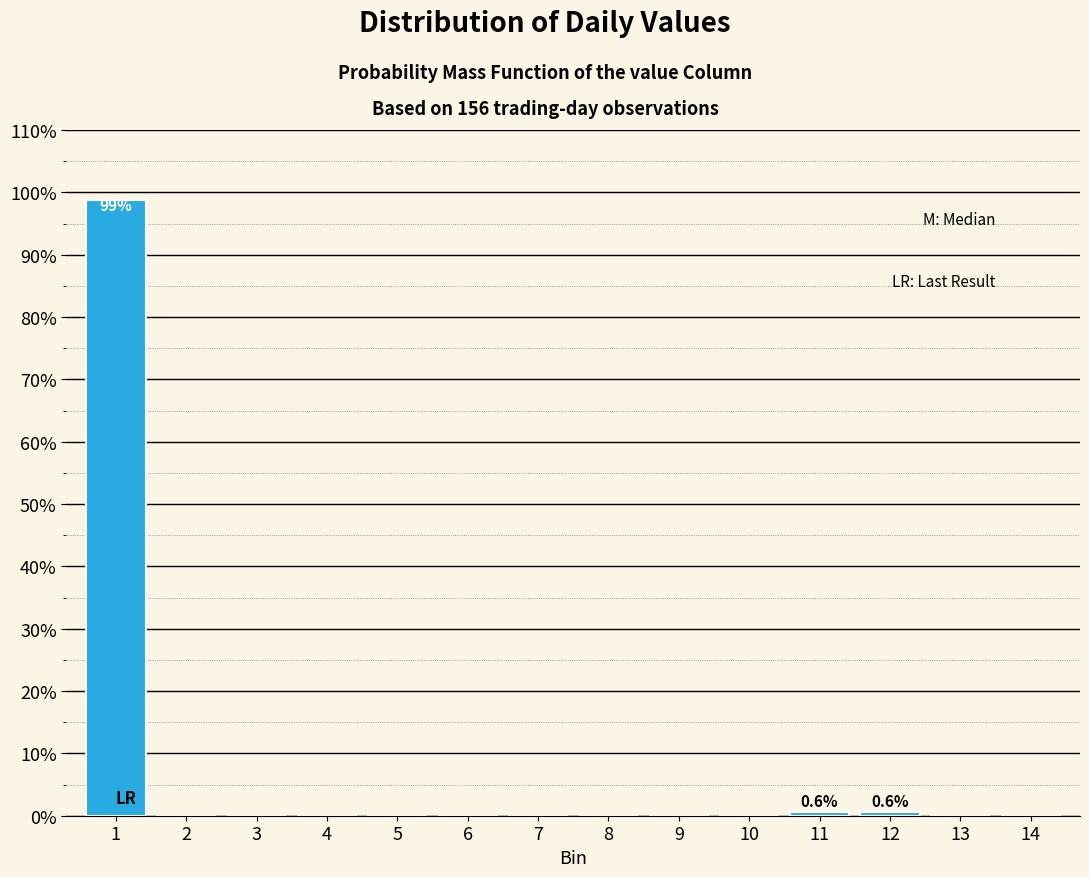

Reading left to right, list all the values displayed in this chart.

1=98.7	2=0.0	3=0.0	4=0.0	5=0.0	6=0.0	7=0.0	8=0.0	9=0.0	10=0.0	11=0.6	12=0.6	13=0.0	14=0.0